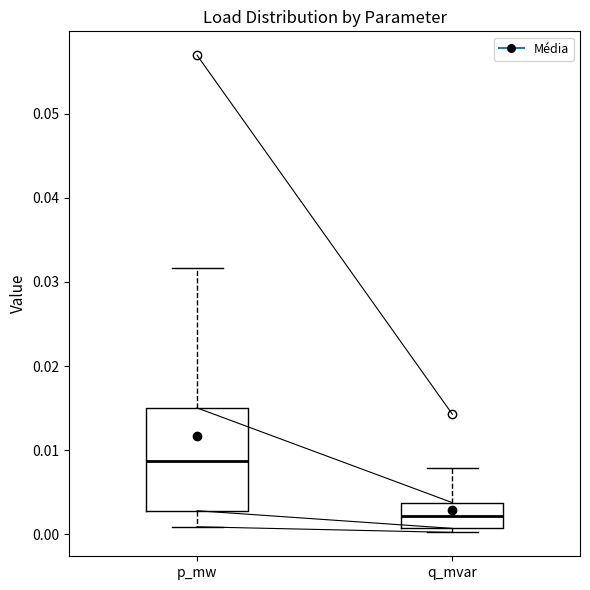

Reading left to right, read every box against the y-axis: the position of its median line, the range the box covers, and the ends of its whiskers. The values are not printed on the chart, so give them approximately, as read against the axis.

p_mw: median 0.009, box 0.003 to 0.015, whiskers 0.001 to 0.032
q_mvar: median 0.002, box 0.001 to 0.004, whiskers 0.000 to 0.008